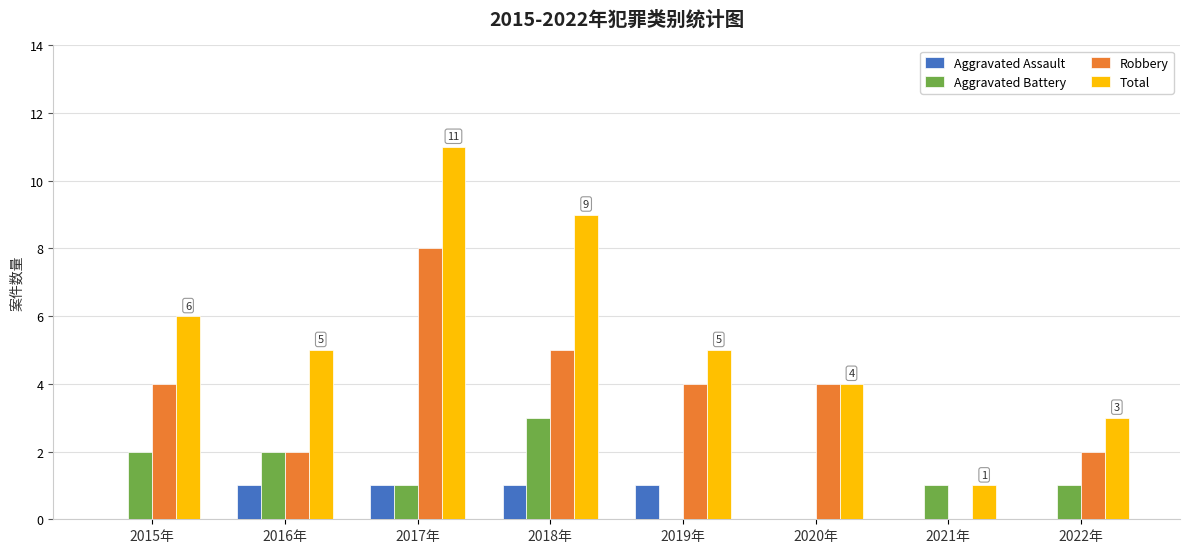

What is the sum of the Total values at 2022年 and 2019年?

8